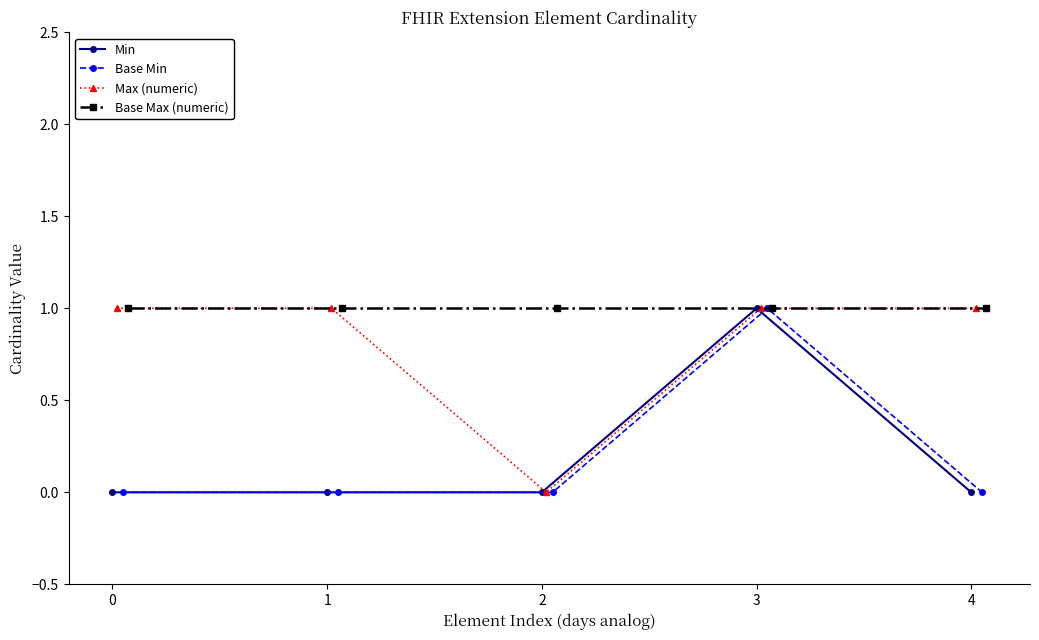

At which label does Base Min reach its peak?

3